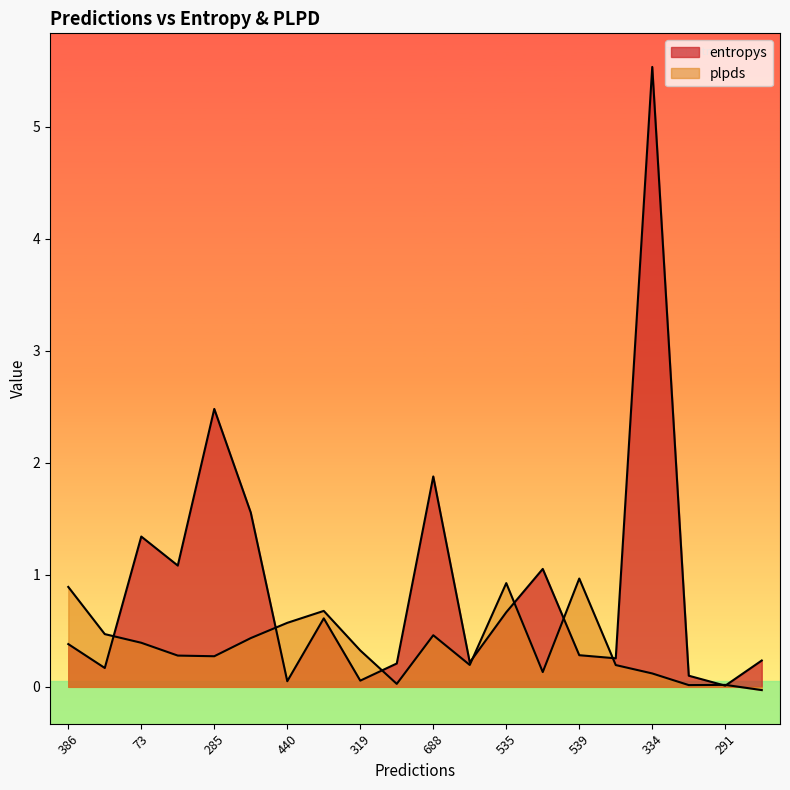

True or false: plpds and entropys cross at least once.

True